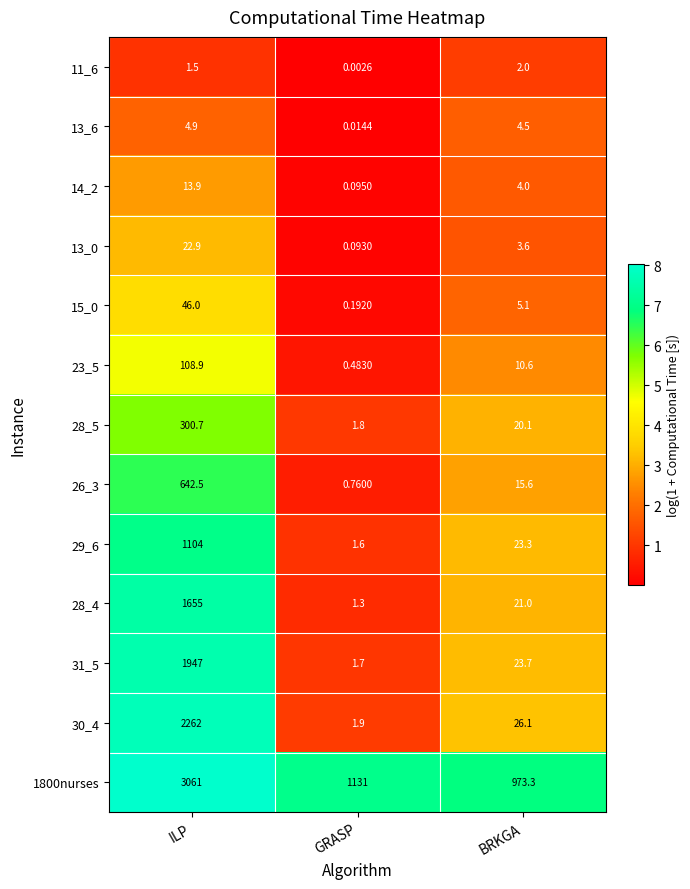

At which label does 26_3 first exceed 15?

ILP